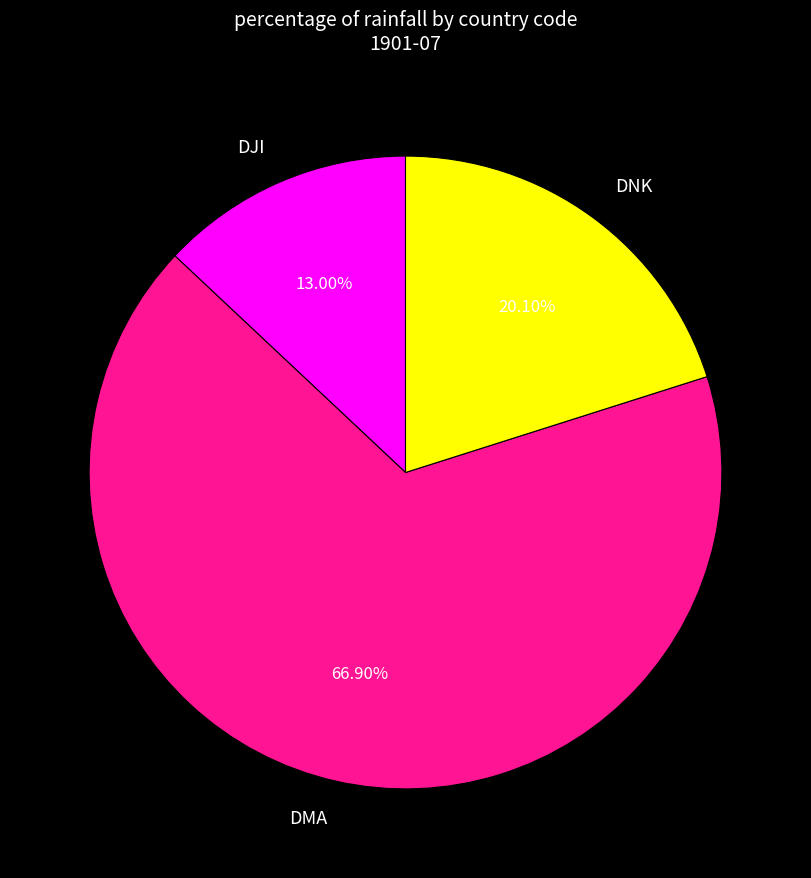

Is there any slice that represents more than half of the pie?

Yes